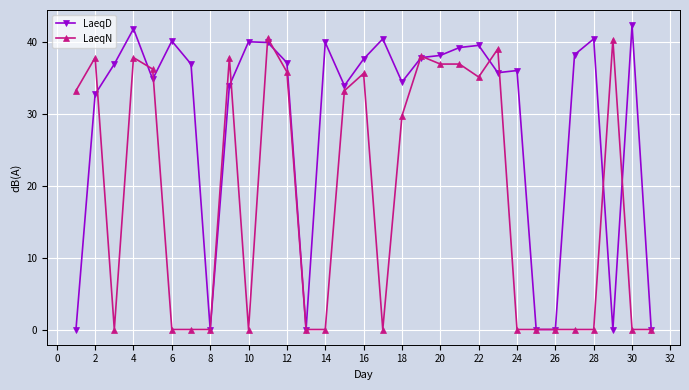

List the series in order of their overall mean, lowest first.

LaeqN, LaeqD